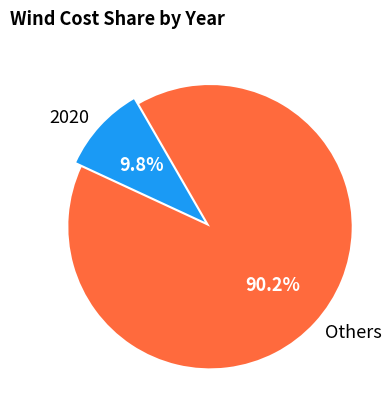

What is the ratio of the value at Others to the value at 2020?

9.2